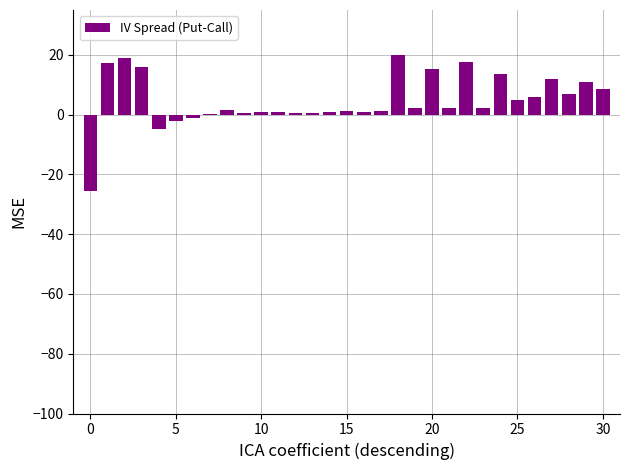

What is the maximum value shown in the chart?

19.9